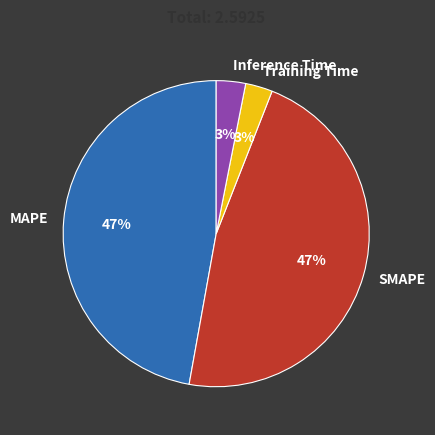

The MAPE slice represents 34% of the pie. True or false?

False